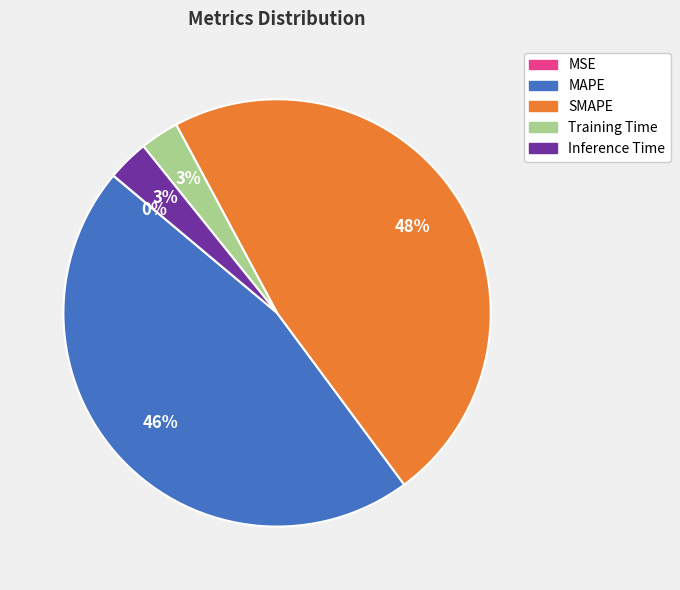

To the nearest percent, what is the difference between the largest and smallest slice percentages?

48%